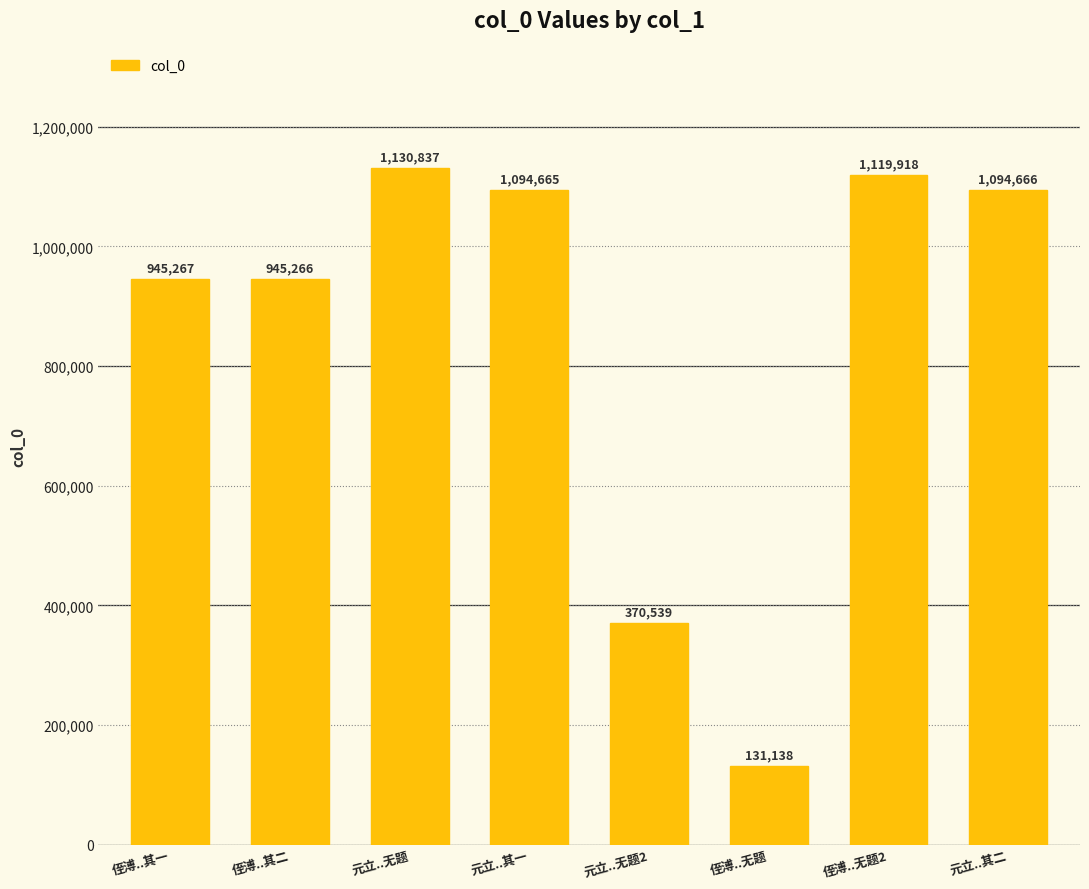

Which category has the lowest value across all series?

侄溥..无题